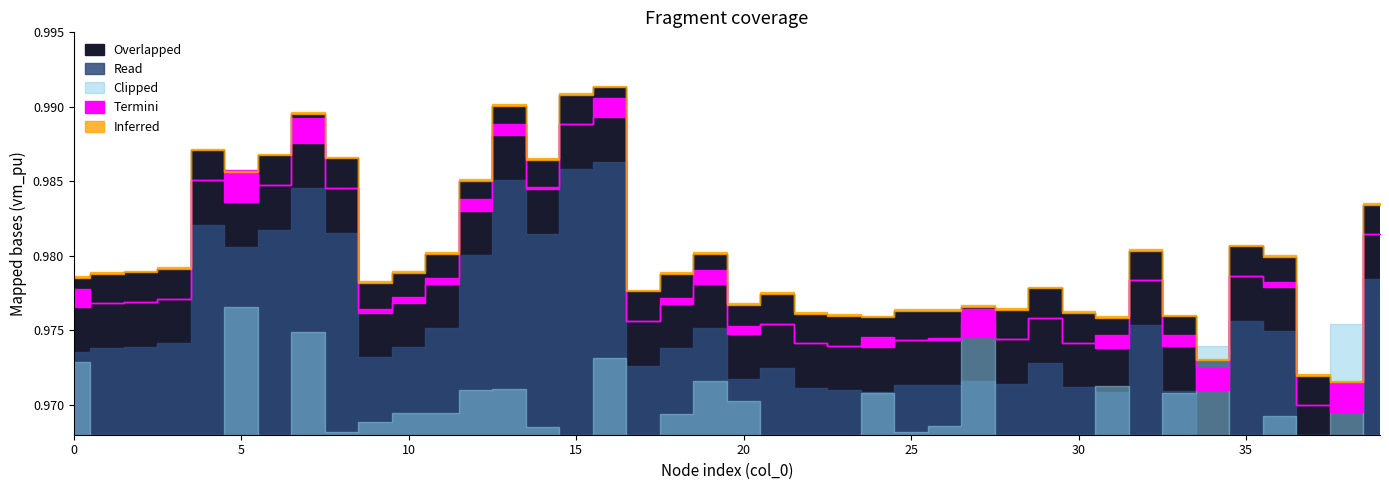

Reading right to left, what are all the values shown in this chart?

Overlapped: 39=1.0	38=1.0	37=1.0	36=1.0	35=1.0	34=1.0	33=1.0	32=1.0	31=1.0	30=1.0	29=1.0	28=1.0	27=1.0	26=1.0	25=1.0	24=1.0	23=1.0	22=1.0	21=1.0	20=1.0	19=1.0	18=1.0	17=1.0	16=1.0	15=1.0	14=1.0	13=1.0	12=1.0	11=1.0	10=1.0	9=1.0	8=1.0	7=1.0	6=1.0	5=1.0	4=1.0	3=1.0	2=1.0	1=1.0	0=1.0
Read: 39=1.0	38=1.0	37=1.0	36=1.0	35=1.0	34=1.0	33=1.0	32=1.0	31=1.0	30=1.0	29=1.0	28=1.0	27=1.0	26=1.0	25=1.0	24=1.0	23=1.0	22=1.0	21=1.0	20=1.0	19=1.0	18=1.0	17=1.0	16=1.0	15=1.0	14=1.0	13=1.0	12=1.0	11=1.0	10=1.0	9=1.0	8=1.0	7=1.0	6=1.0	5=1.0	4=1.0	3=1.0	2=1.0	1=1.0	0=1.0
Clipped: 39=0.0	38=0.0	37=0.0	36=0.0	35=0.0	34=0.0	33=0.0	32=0.0	31=0.0	30=0.0	29=0.0	28=0.0	27=0.0	26=0.0	25=0.0	24=0.0	23=0.0	22=0.0	21=0.0	20=0.0	19=0.0	18=0.0	17=0.0	16=0.0	15=0.0	14=0.0	13=0.0	12=0.0	11=0.0	10=0.0	9=0.0	8=0.0	7=0.0	6=0.0	5=0.0	4=0.0	3=0.0	2=0.0	1=0.0	0=0.0
Termini: 39=0.0	38=0.0	37=0.0	36=0.0	35=0.0	34=0.0	33=0.0	32=0.0	31=0.0	30=0.0	29=0.0	28=0.0	27=0.0	26=0.0	25=0.0	24=0.0	23=0.0	22=0.0	21=0.0	20=0.0	19=0.0	18=0.0	17=0.0	16=0.0	15=0.0	14=0.0	13=0.0	12=0.0	11=0.0	10=0.0	9=0.0	8=0.0	7=0.0	6=0.0	5=0.0	4=0.0	3=0.0	2=0.0	1=0.0	0=0.0